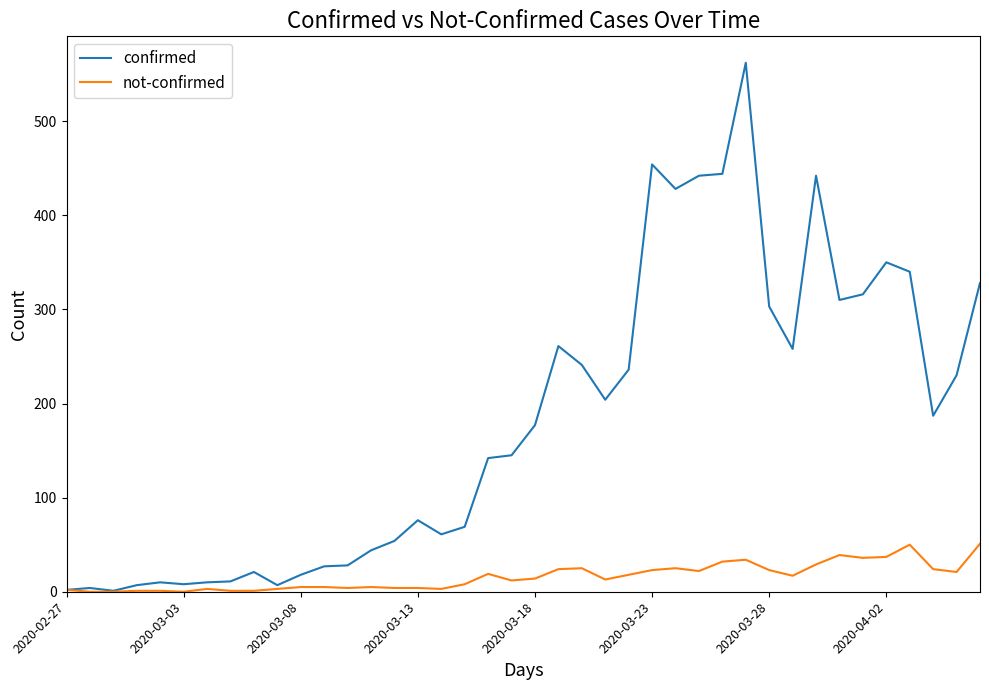

Which series has the largest range (max minus min)?

confirmed